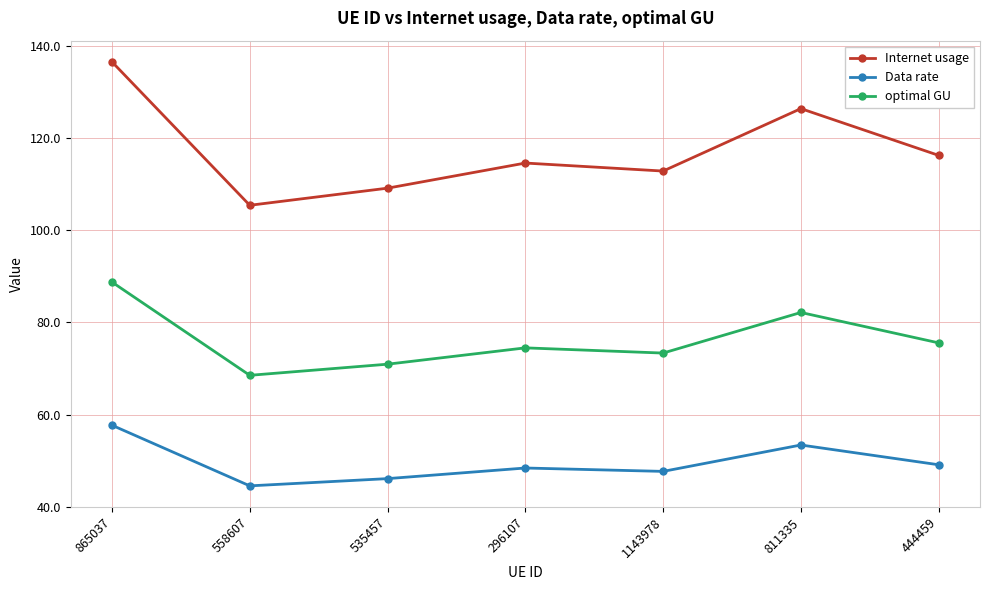

How many values in the Internet usage series exceed 114?

4